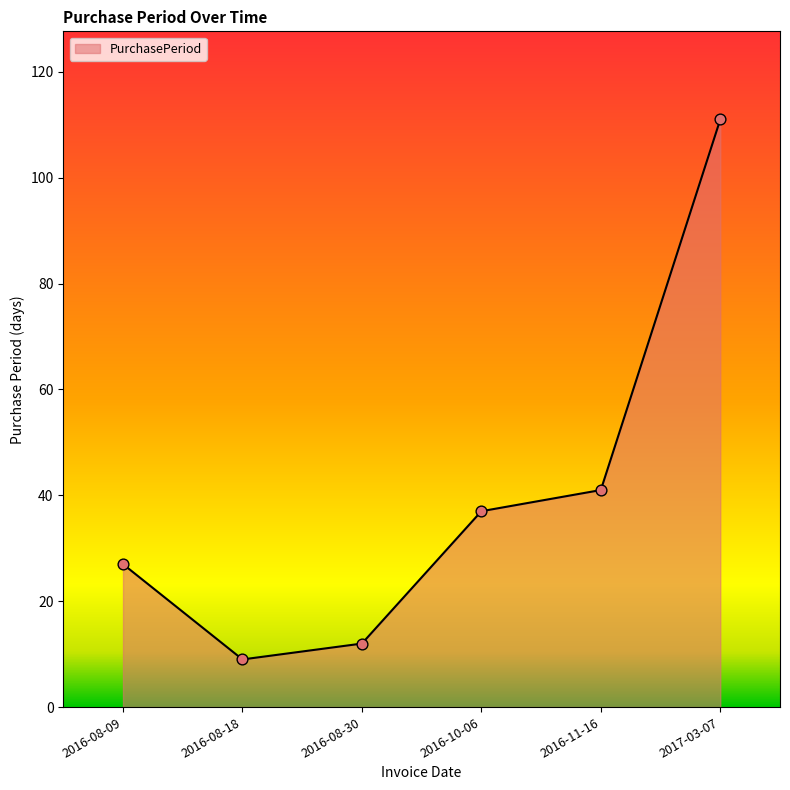

Between 2016-10-06 and 2016-08-09, which is larger?

2016-10-06